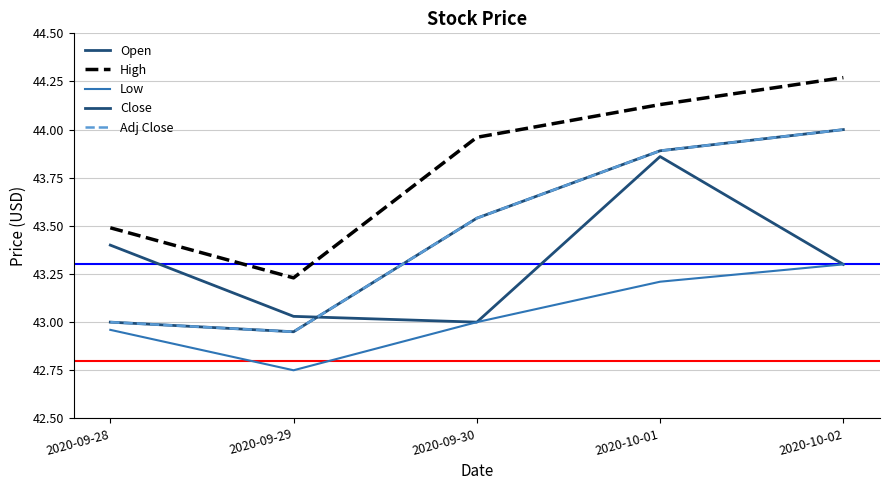

What is the spread (max minus min) of values at 2020-10-01?

0.9